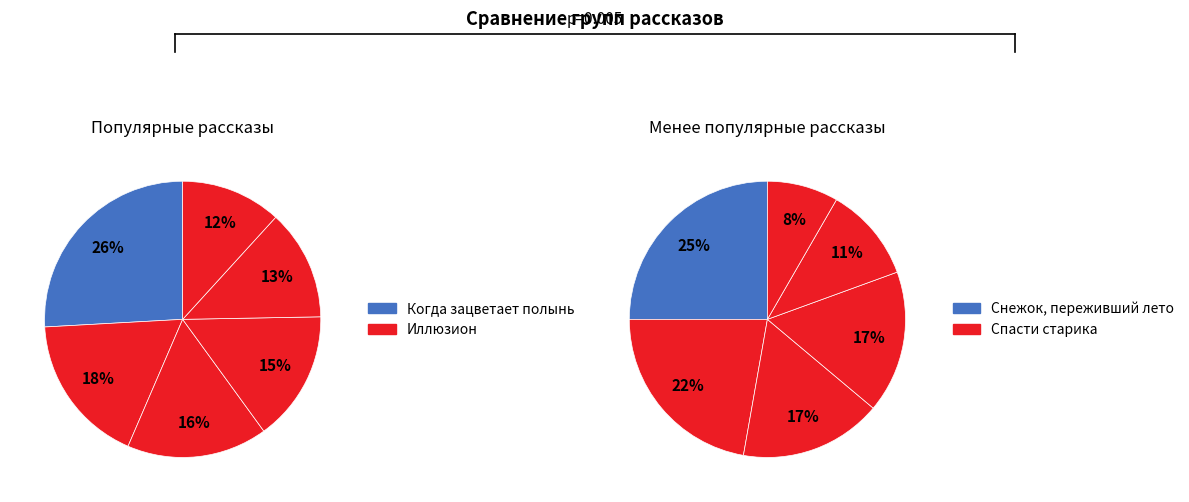

Which category has the biggest portion of the pie?

Когда зацветает полынь